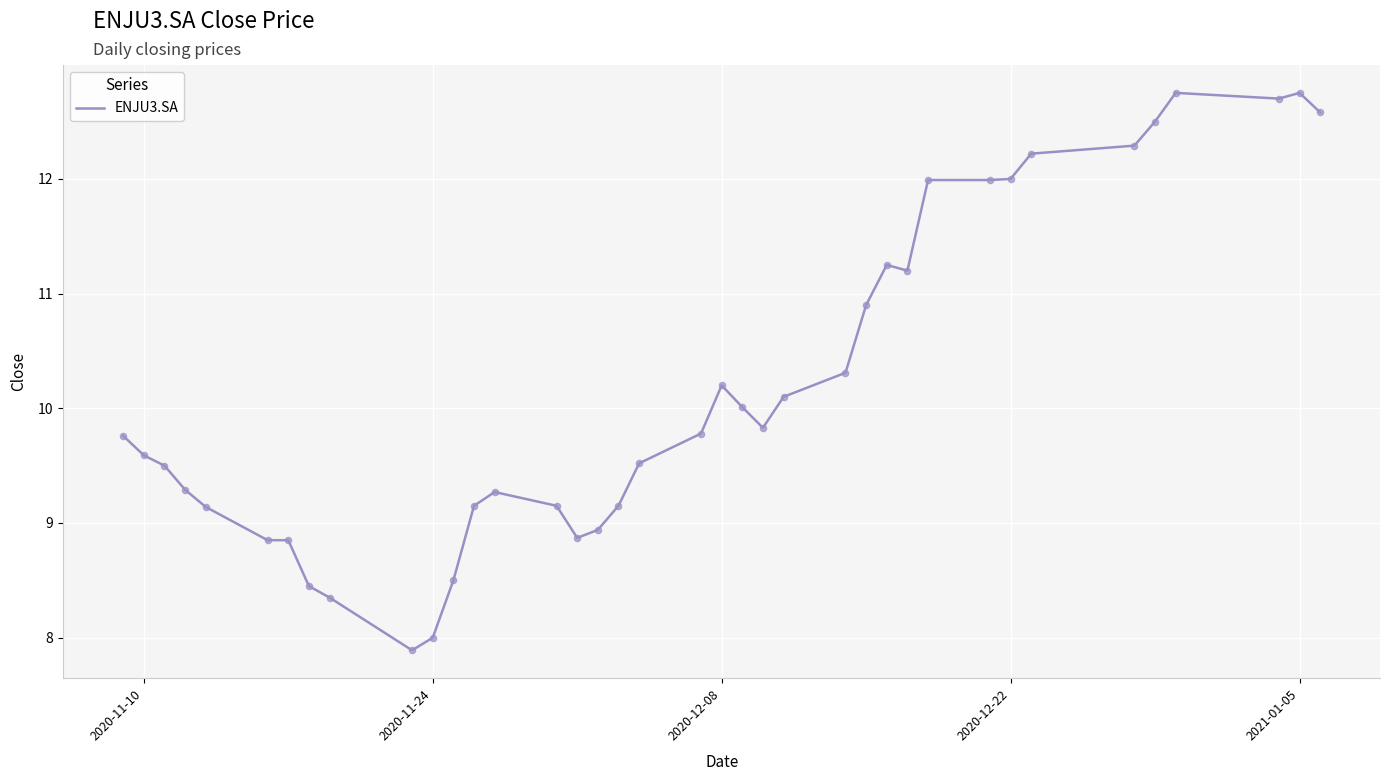

What is the minimum value shown in the chart?

7.9